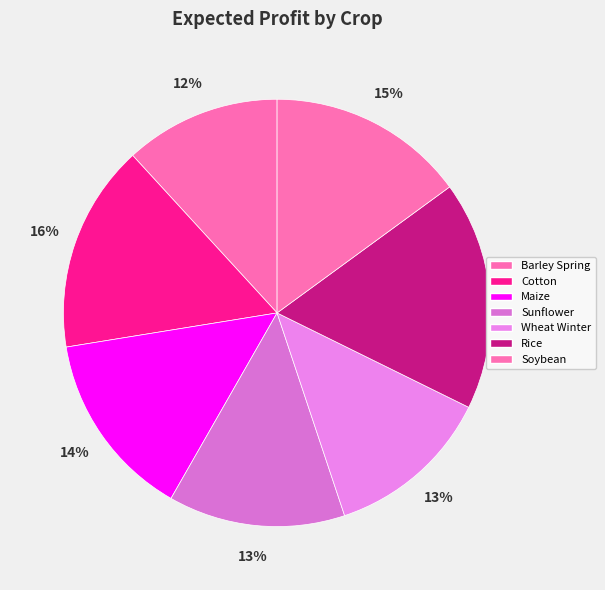

What is the change in value from Sunflower to Rice?

+500